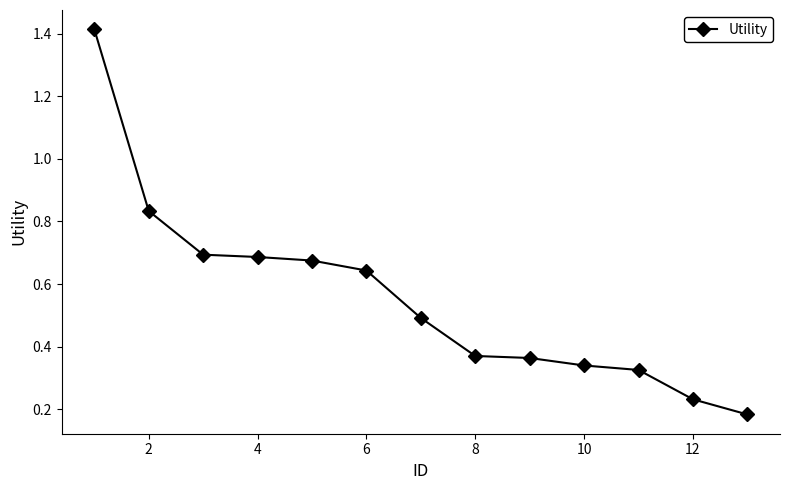

How many values are between 0 and 1?

12